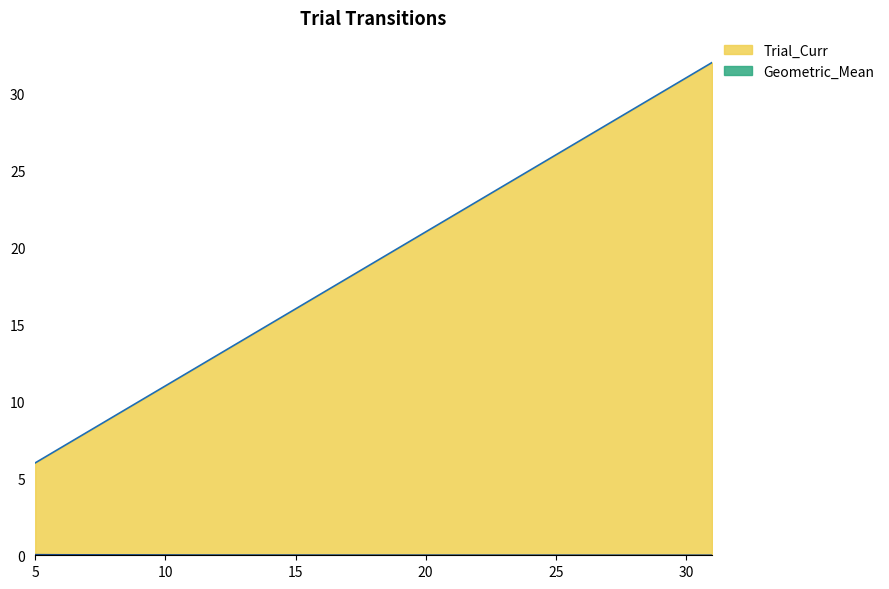

True or false: Geometric_Mean and Trial_Curr cross at least once.

False